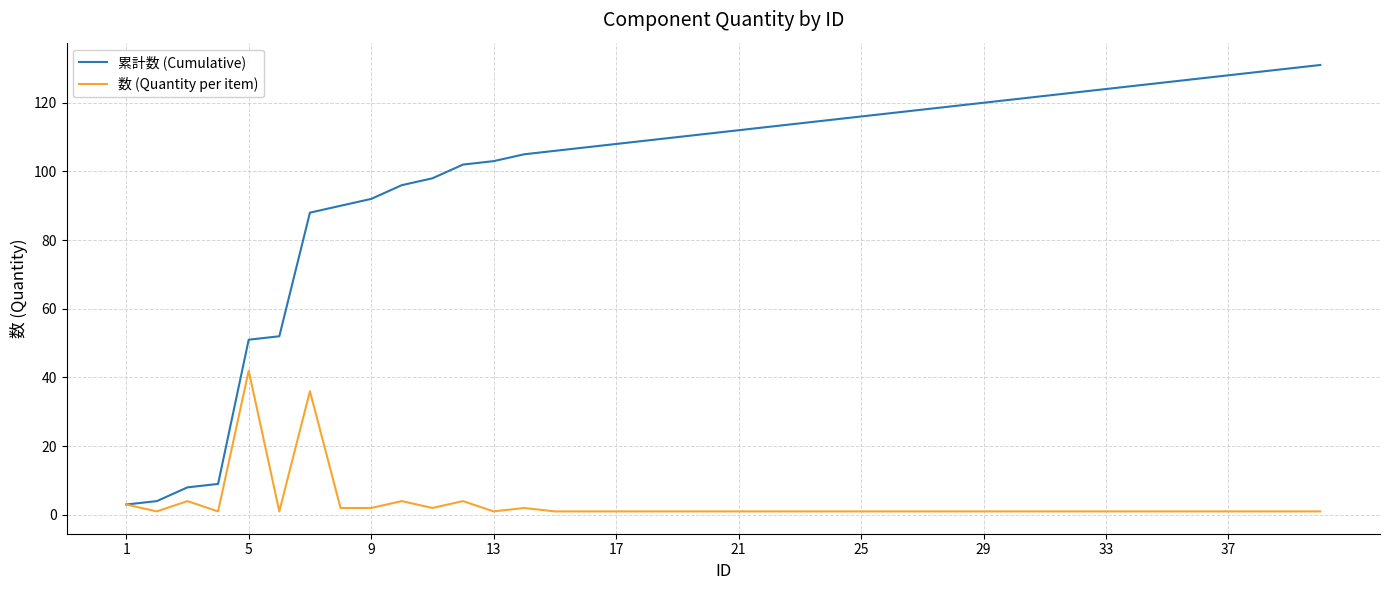

Reading left to right, transcribe all the data shown in this chart.

累計数 (Cumulative): 3	4	8	9	51	52	88	90	92	96	98	102	103	105	106	107	108	109	110	111	112	113	114	115	116	117	118	119	120	121	122	123	124	125	126	127	128	129	130	131
数 (Quantity per item): 3	1	4	1	42	1	36	2	2	4	2	4	1	2	1	1	1	1	1	1	1	1	1	1	1	1	1	1	1	1	1	1	1	1	1	1	1	1	1	1